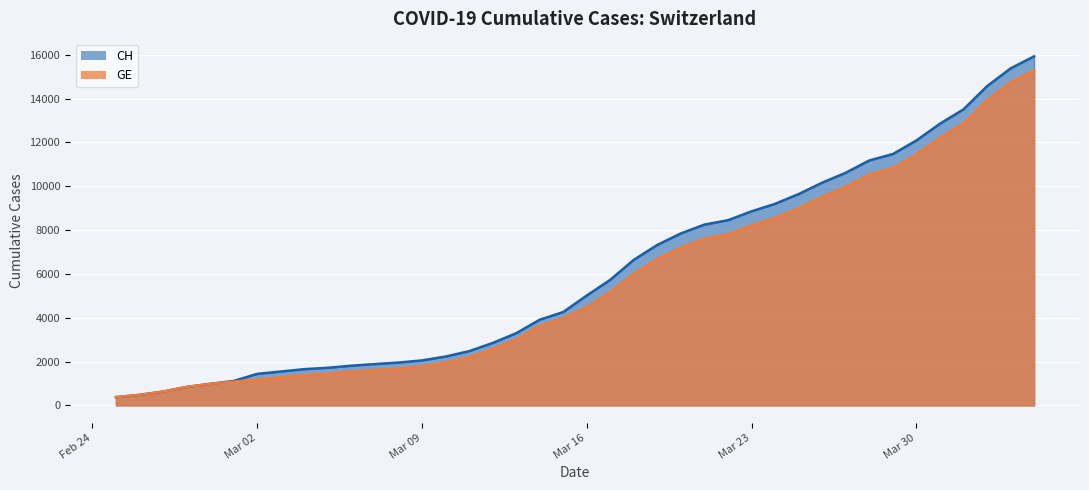

True or false: CH has more than 0 interior local peaks.

False